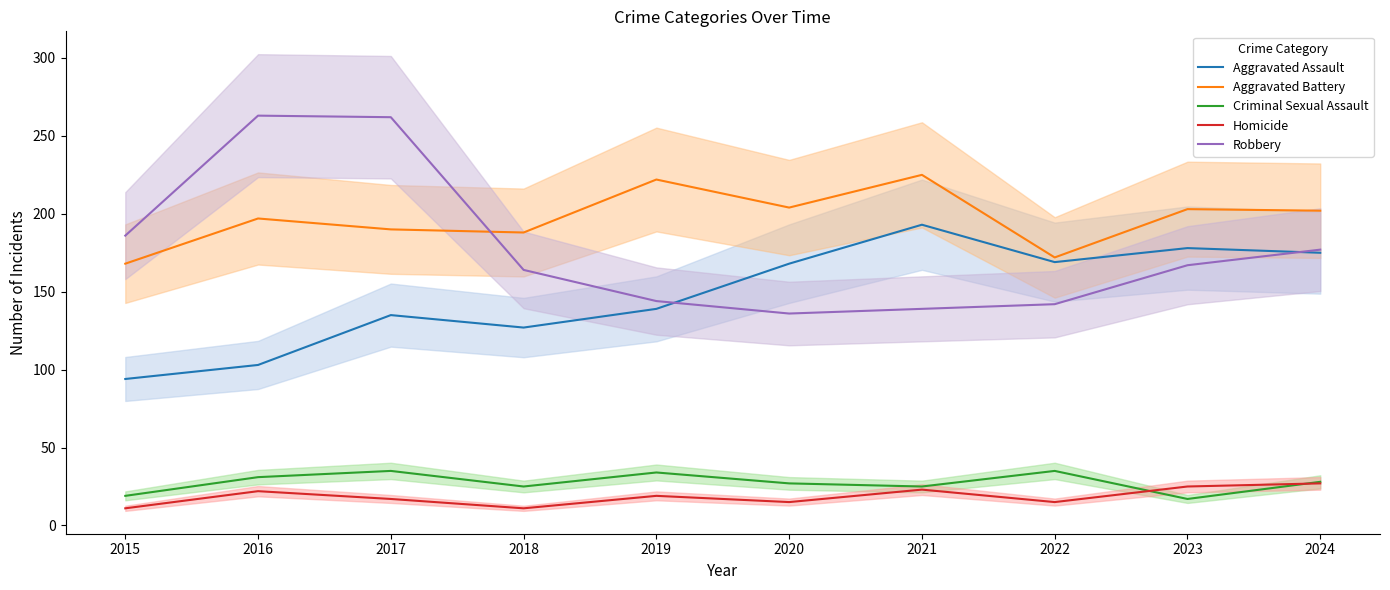

The value of Homicide at 2018 is 2. True or false?

False